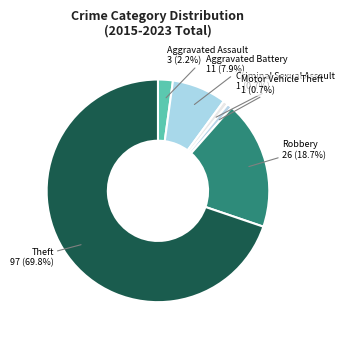

Between Criminal Sexual Assault and Aggravated Battery, which is larger?

Aggravated Battery